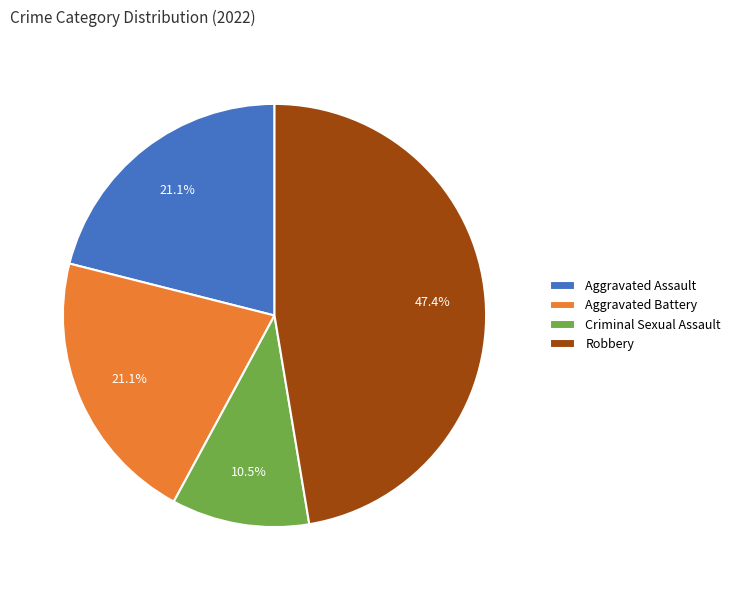

To the nearest percent, what portion does Robbery represent?

47%